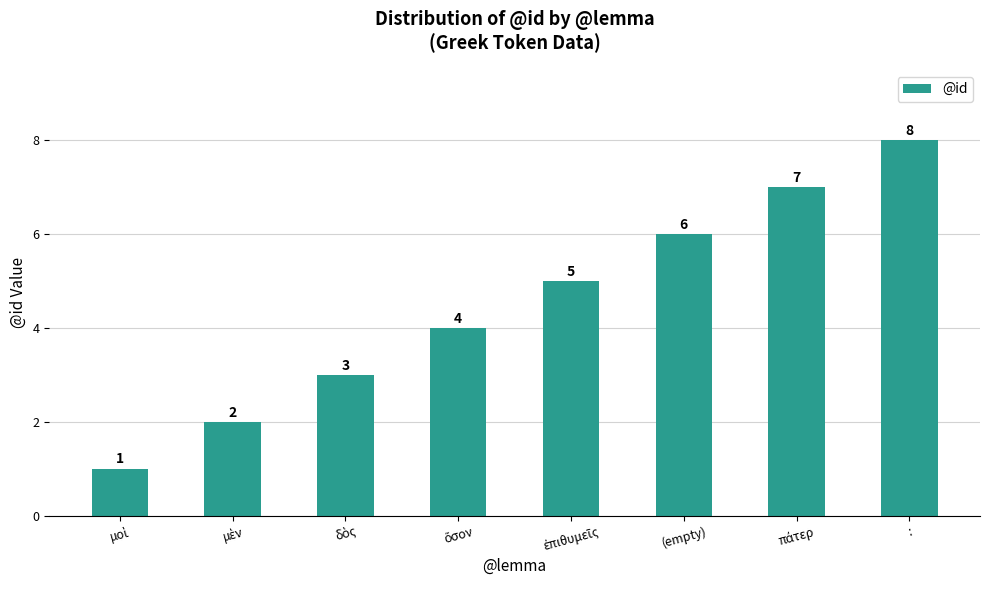

What is the label of the 3rd bar from the right?

(empty)